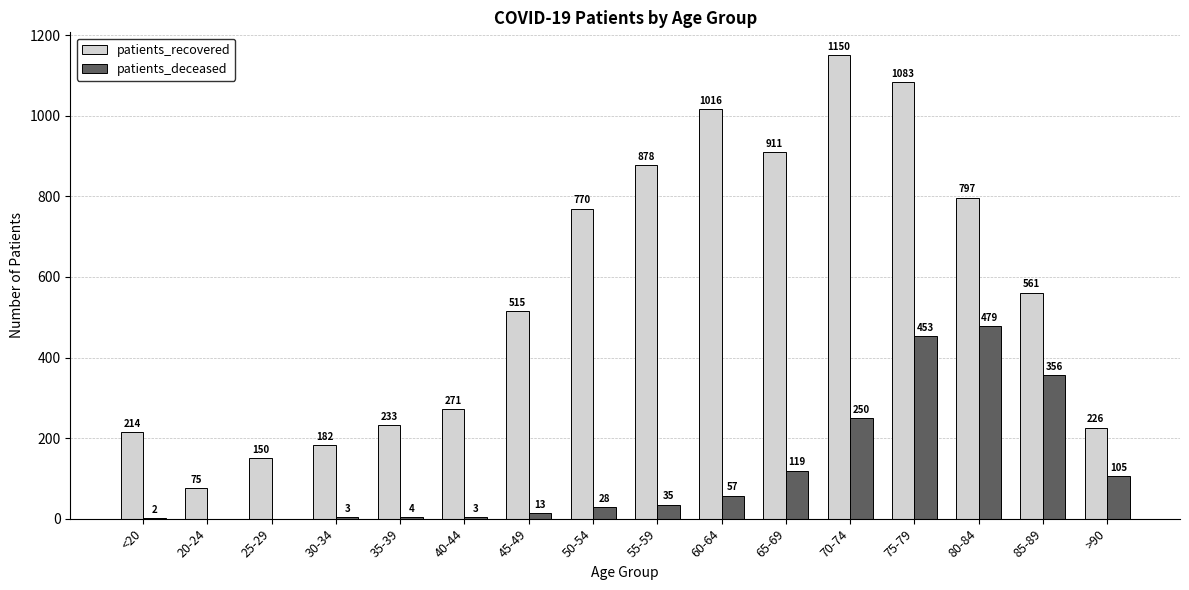

Which series has the largest total across all categories?

patients_recovered